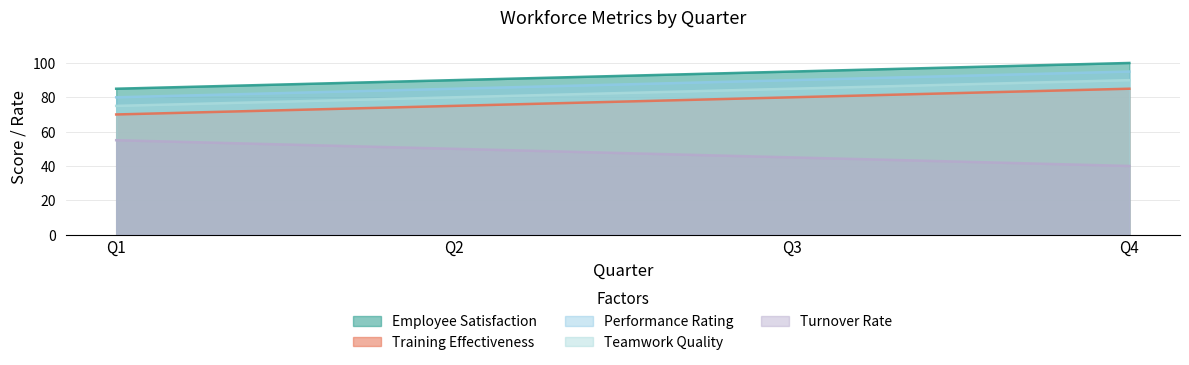

What is the difference between the second highest and minimum values in the Performance Rating series?

10